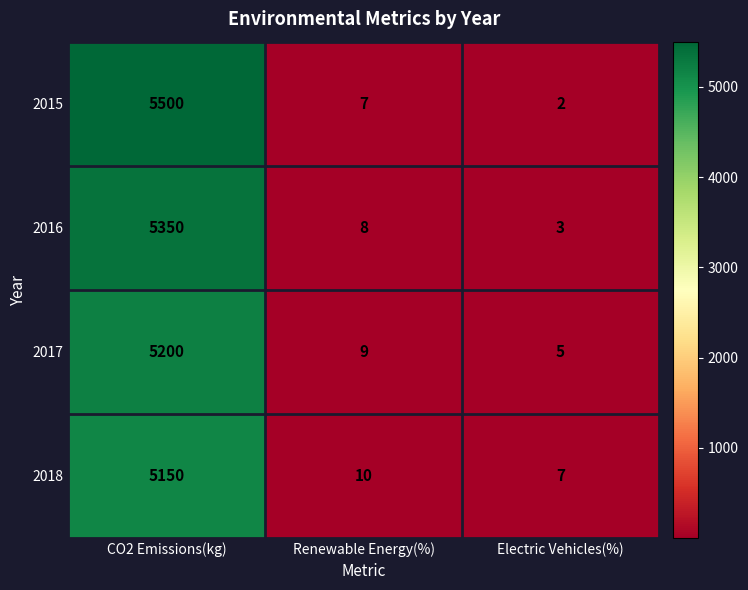

Which category has the highest value across all series?

CO2 Emissions(kg)